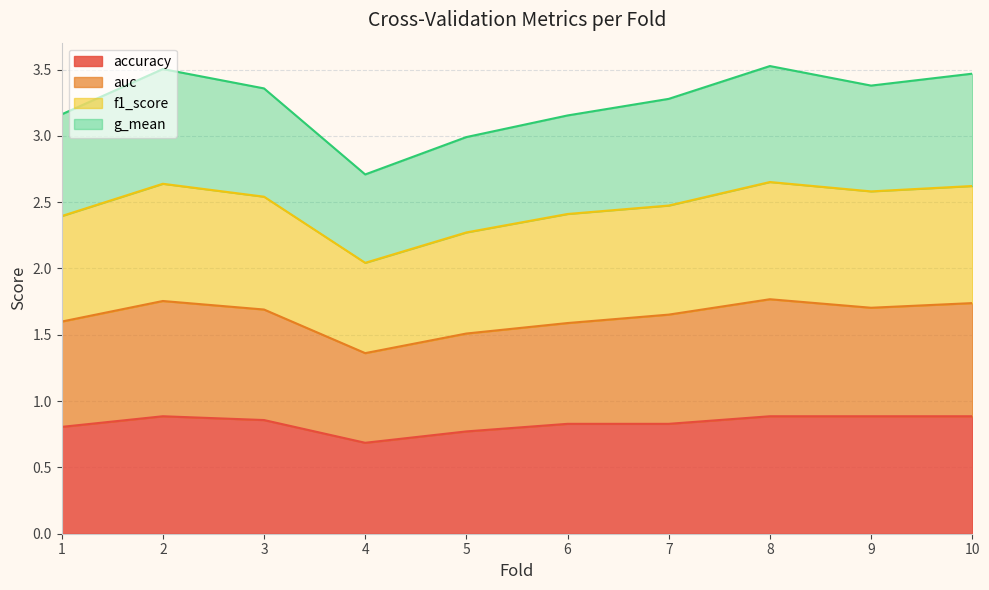

What are all the series names shown in the legend?

accuracy, auc, f1_score, g_mean